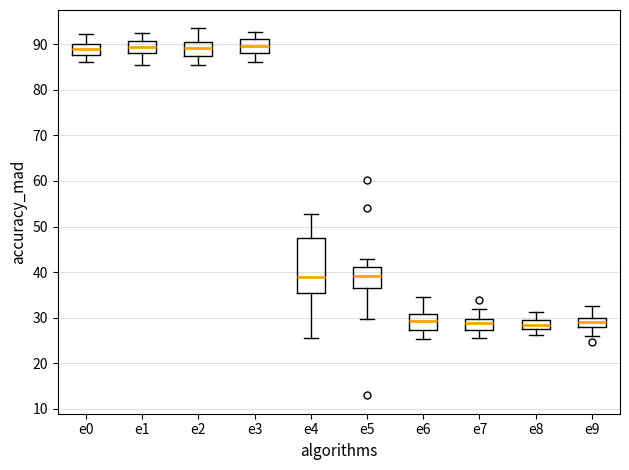

Reading left to right, read every box against the y-axis: the position of its median line, the range the box covers, and the ends of its whiskers. The values are not printed on the chart, so give them approximately, as read against the axis.

e0: median 89, box 88 to 90, whiskers 86 to 92
e1: median 89, box 88 to 91, whiskers 86 to 92
e2: median 89, box 87 to 91, whiskers 85 to 94
e3: median 90, box 88 to 91, whiskers 86 to 93
e4: median 39, box 35 to 48, whiskers 26 to 53
e5: median 39, box 36 to 41, whiskers 30 to 43
e6: median 29, box 27 to 31, whiskers 25 to 34
e7: median 29, box 27 to 30, whiskers 26 to 32
e8: median 28 (inside the box), box 28 to 30, whiskers 26 to 31
e9: median 29, box 28 to 30, whiskers 26 to 33